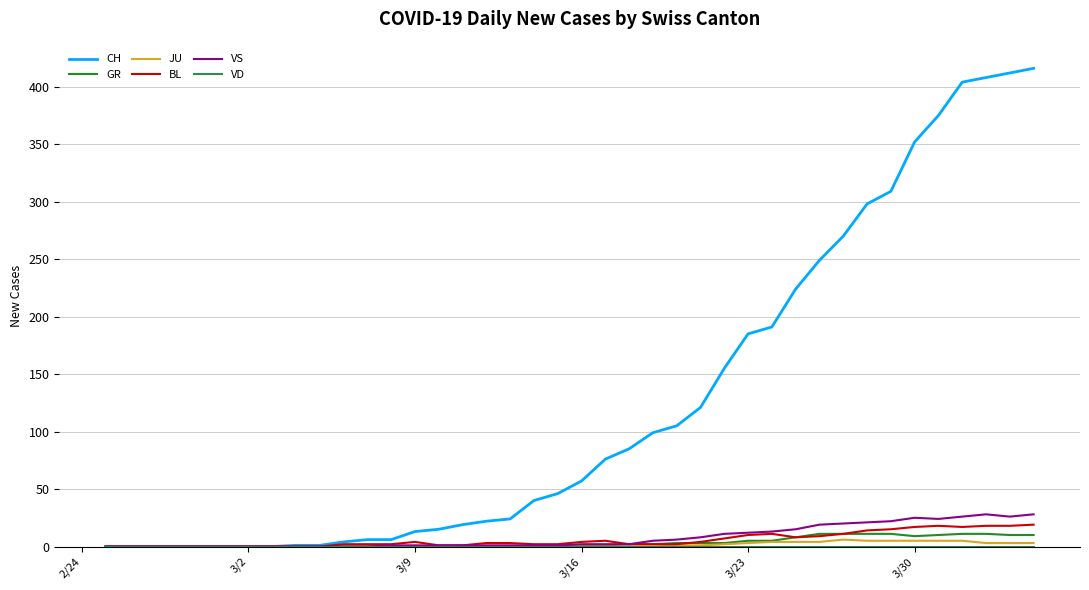

Does the chart have visible grid lines?

Yes